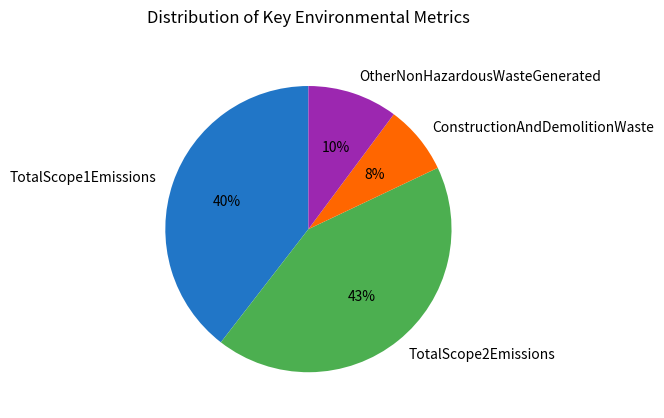

Is TotalScope2Emissions the majority of the pie?

No